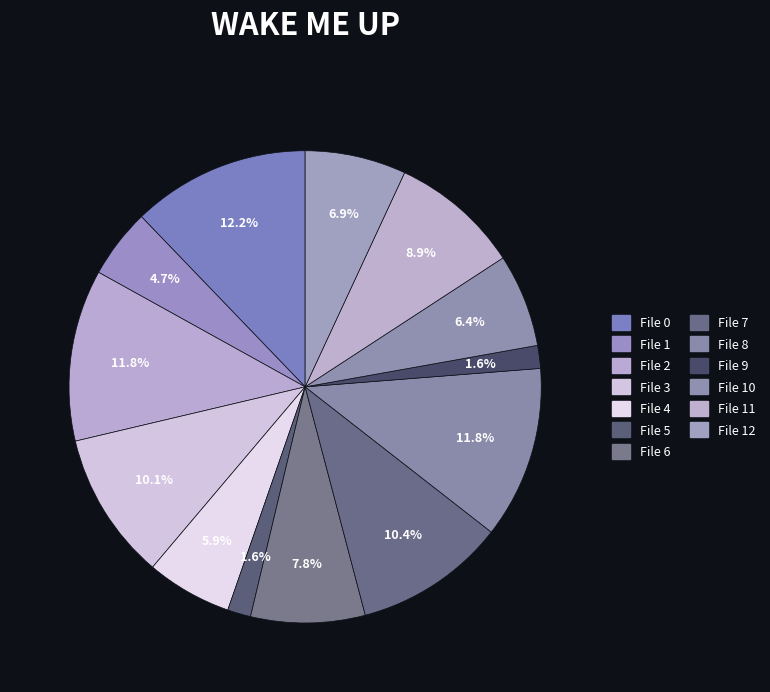

Count the number of slices in the pie.

13